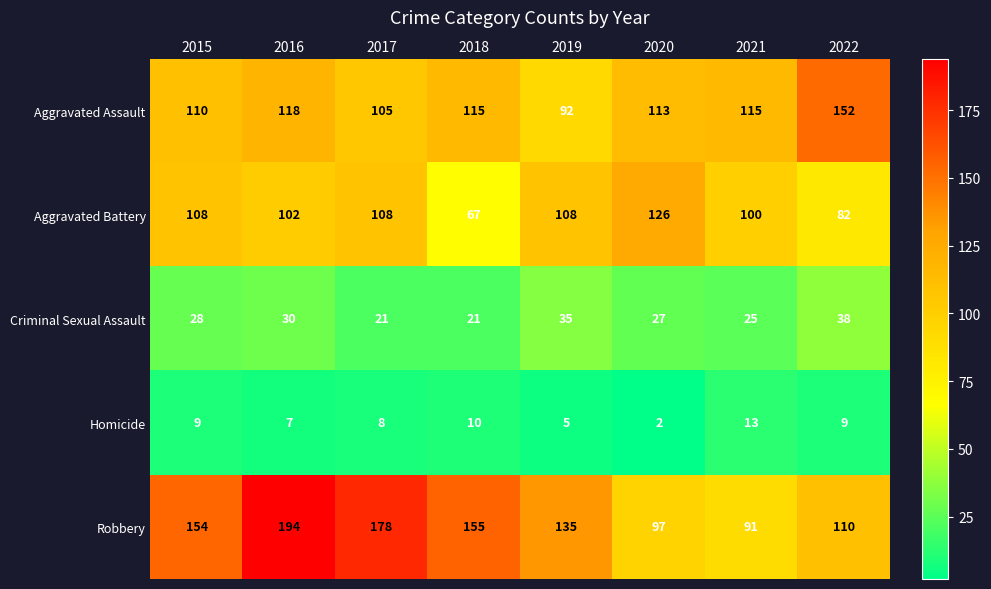

Which series has the widest spread of values?

Robbery